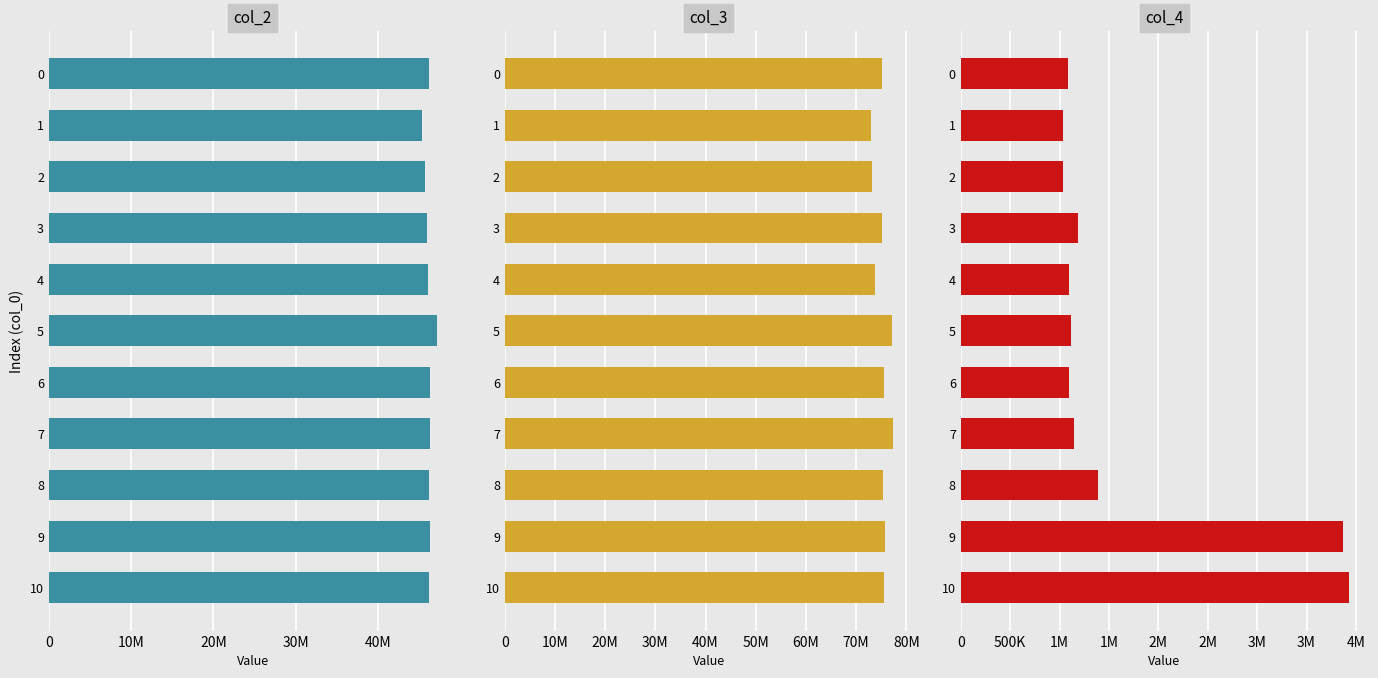

What is the lowest value of the col_2 series?

45381917